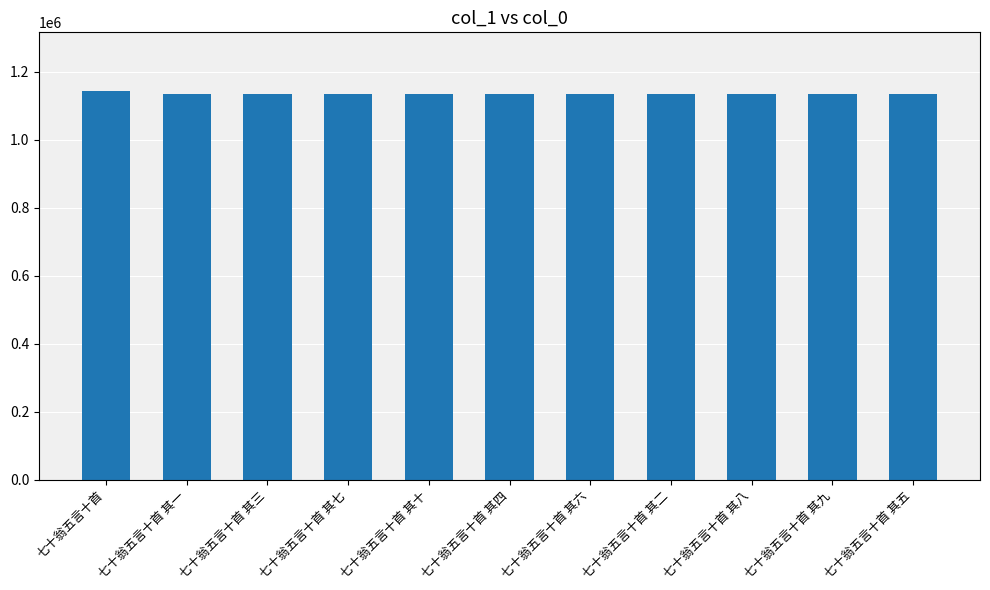

What is the minimum value shown in the chart?

1134348